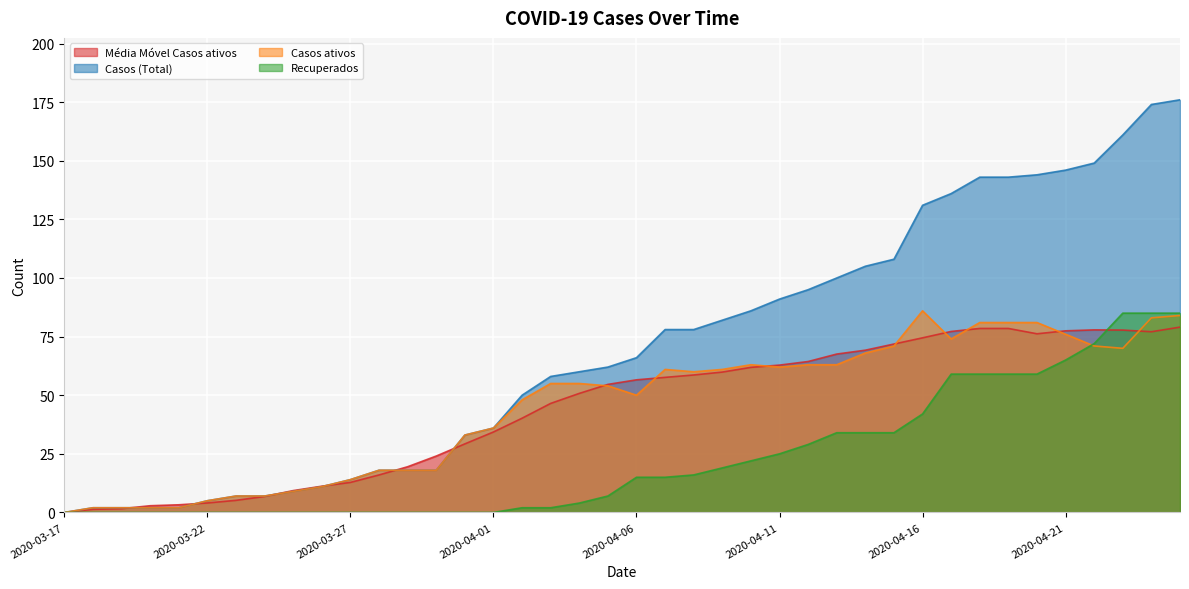

Reading left to right, list all the values displayed in this chart.

Média Móvel Casos ativos: 2020-03-17=0.0	2020-03-18=1.3	2020-03-19=1.6	2020-03-20=2.9	2020-03-21=3.3	2020-03-22=4.0	2020-03-23=5.2	2020-03-24=6.8	2020-03-25=9.3	2020-03-26=11.2	2020-03-27=12.8	2020-03-28=16.0	2020-03-29=19.5	2020-03-30=24.1	2020-03-31=29.2	2020-04-01=34.3	2020-04-02=40.2	2020-04-03=46.5	2020-04-04=50.8	2020-04-05=54.6	2020-04-06=56.6	2020-04-07=57.6	2020-04-08=58.6	2020-04-09=59.9	2020-04-10=61.9	2020-04-11=62.8	2020-04-12=64.4	2020-04-13=67.5	2020-04-14=69.2	2020-04-15=71.8	2020-04-16=74.5	2020-04-17=77.2	2020-04-18=78.5	2020-04-19=78.5	2020-04-20=76.2	2020-04-21=77.5	2020-04-22=77.9	2020-04-23=77.8	2020-04-24=77.1	2020-04-25=79.0
Casos (Total): 2020-03-17=0.0	2020-03-18=2.0	2020-03-19=2.0	2020-03-20=2.0	2020-03-21=2.0	2020-03-22=5.0	2020-03-23=7.0	2020-03-24=7.0	2020-03-25=9.0	2020-03-26=11.0	2020-03-27=14.0	2020-03-28=18.0	2020-03-29=18.0	2020-03-30=18.0	2020-03-31=33.0	2020-04-01=36.0	2020-04-02=50.0	2020-04-03=58.0	2020-04-04=60.0	2020-04-05=62.0	2020-04-06=66.0	2020-04-07=78.0	2020-04-08=78.0	2020-04-09=82.0	2020-04-10=86.0	2020-04-11=91.0	2020-04-12=95.0	2020-04-13=100.0	2020-04-14=105.0	2020-04-15=108.0	2020-04-16=131.0	2020-04-17=136.0	2020-04-18=143.0	2020-04-19=143.0	2020-04-20=144.0	2020-04-21=146.0	2020-04-22=149.0	2020-04-23=161.0	2020-04-24=174.0	2020-04-25=176.0
Casos ativos: 2020-03-17=0.0	2020-03-18=2.0	2020-03-19=2.0	2020-03-20=2.0	2020-03-21=2.0	2020-03-22=5.0	2020-03-23=7.0	2020-03-24=7.0	2020-03-25=9.0	2020-03-26=11.0	2020-03-27=14.0	2020-03-28=18.0	2020-03-29=18.0	2020-03-30=18.0	2020-03-31=33.0	2020-04-01=36.0	2020-04-02=48.0	2020-04-03=55.0	2020-04-04=55.0	2020-04-05=54.0	2020-04-06=50.0	2020-04-07=61.0	2020-04-08=60.0	2020-04-09=61.0	2020-04-10=63.0	2020-04-11=62.0	2020-04-12=63.0	2020-04-13=63.0	2020-04-14=68.0	2020-04-15=71.0	2020-04-16=86.0	2020-04-17=74.0	2020-04-18=81.0	2020-04-19=81.0	2020-04-20=81.0	2020-04-21=76.0	2020-04-22=71.0	2020-04-23=70.0	2020-04-24=83.0	2020-04-25=84.0
Recuperados: 2020-03-17=0.0	2020-03-18=0.0	2020-03-19=0.0	2020-03-20=0.0	2020-03-21=0.0	2020-03-22=0.0	2020-03-23=0.0	2020-03-24=0.0	2020-03-25=0.0	2020-03-26=0.0	2020-03-27=0.0	2020-03-28=0.0	2020-03-29=0.0	2020-03-30=0.0	2020-03-31=0.0	2020-04-01=0.0	2020-04-02=2.0	2020-04-03=2.0	2020-04-04=4.0	2020-04-05=7.0	2020-04-06=15.0	2020-04-07=15.0	2020-04-08=16.0	2020-04-09=19.0	2020-04-10=22.0	2020-04-11=25.0	2020-04-12=29.0	2020-04-13=34.0	2020-04-14=34.0	2020-04-15=34.0	2020-04-16=42.0	2020-04-17=59.0	2020-04-18=59.0	2020-04-19=59.0	2020-04-20=59.0	2020-04-21=65.0	2020-04-22=72.0	2020-04-23=85.0	2020-04-24=85.0	2020-04-25=85.0